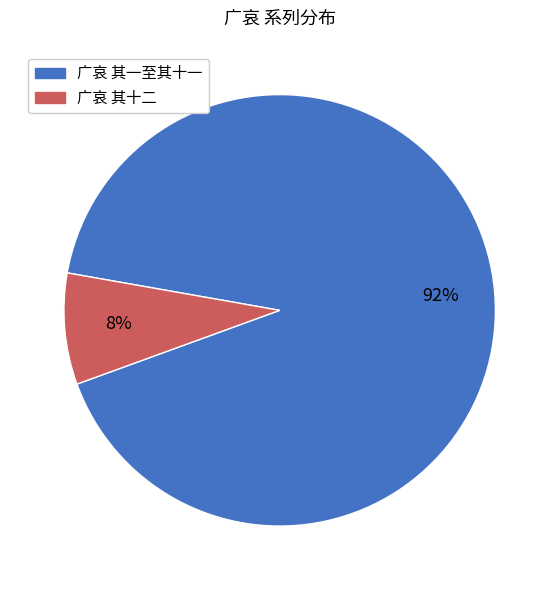

Is the sum of 广哀 其十二 and 广哀 其一至其十一 greater than half?

Yes